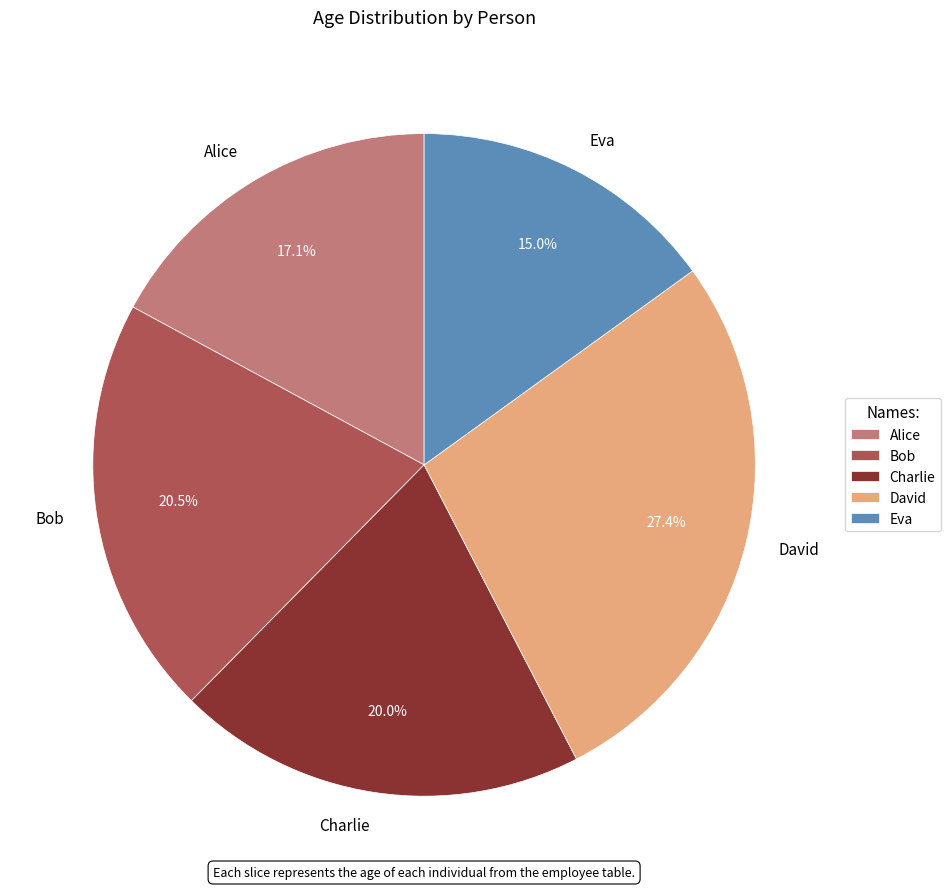

Which slice is the largest?

David